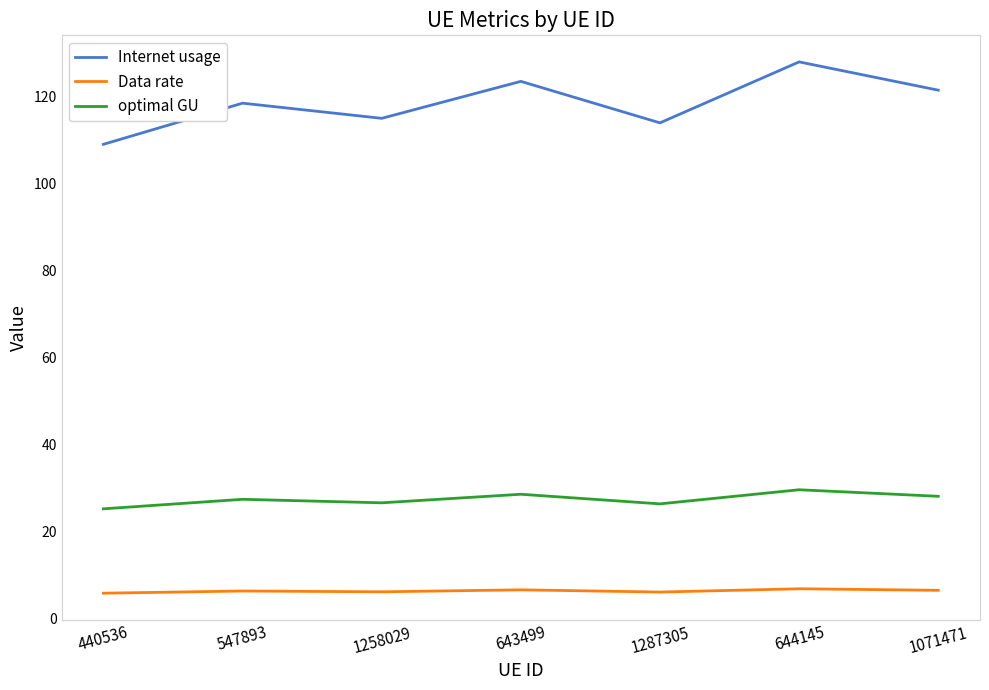

How many interior local valleys does the Internet usage series have?

2